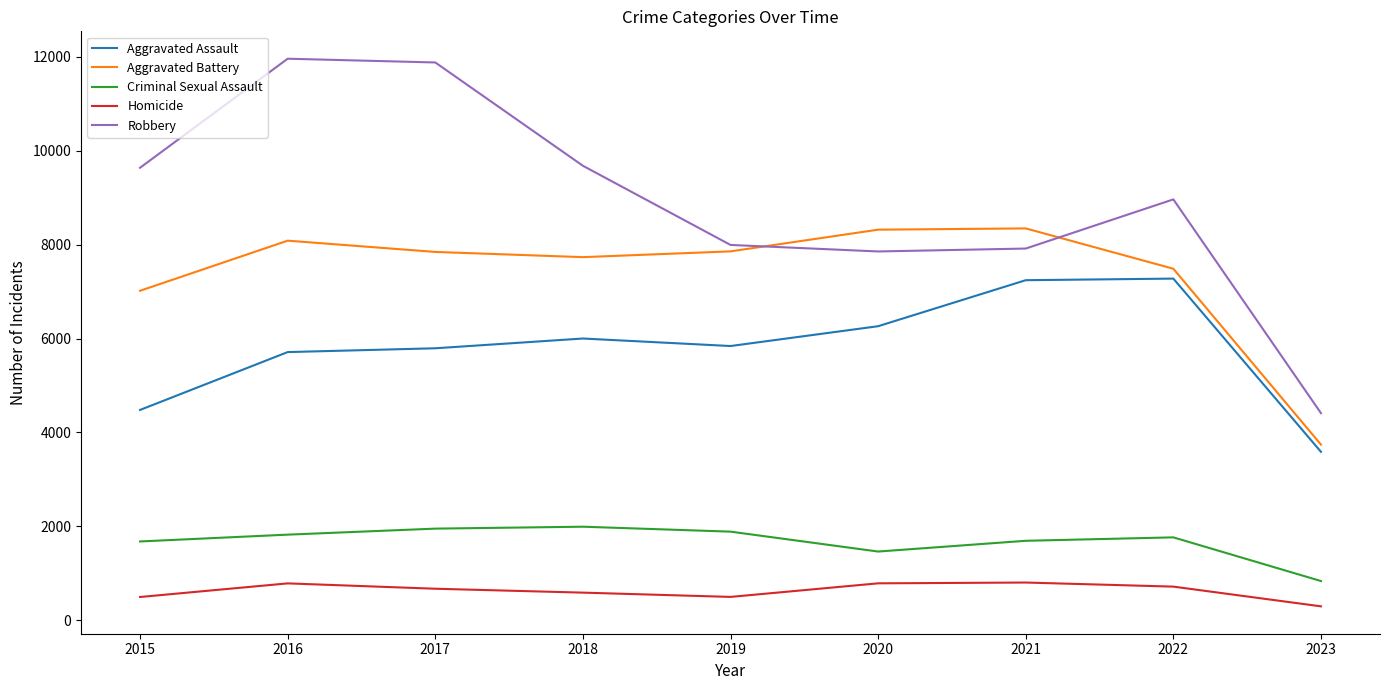

The value of Aggravated Battery at 2018 is 7734. True or false?

True